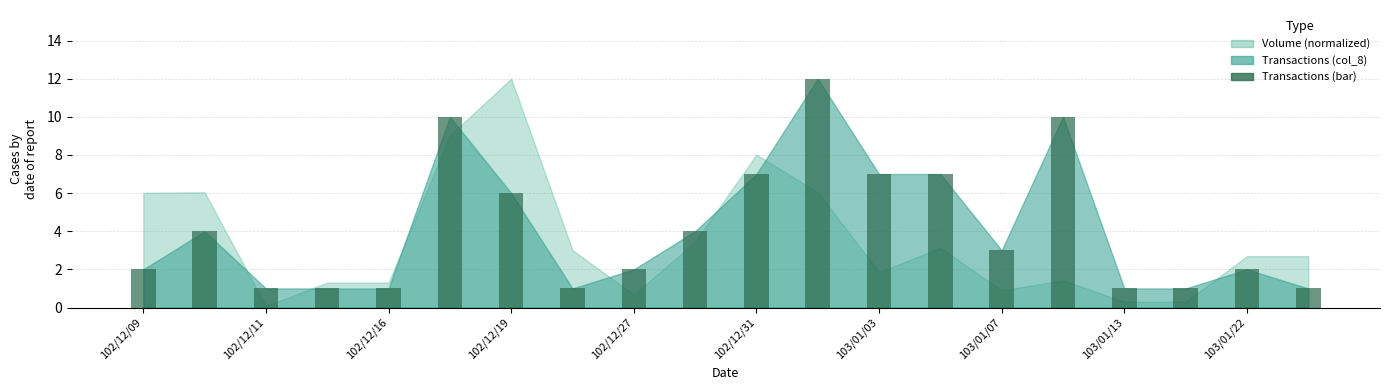

How many data points are less than 3?

10